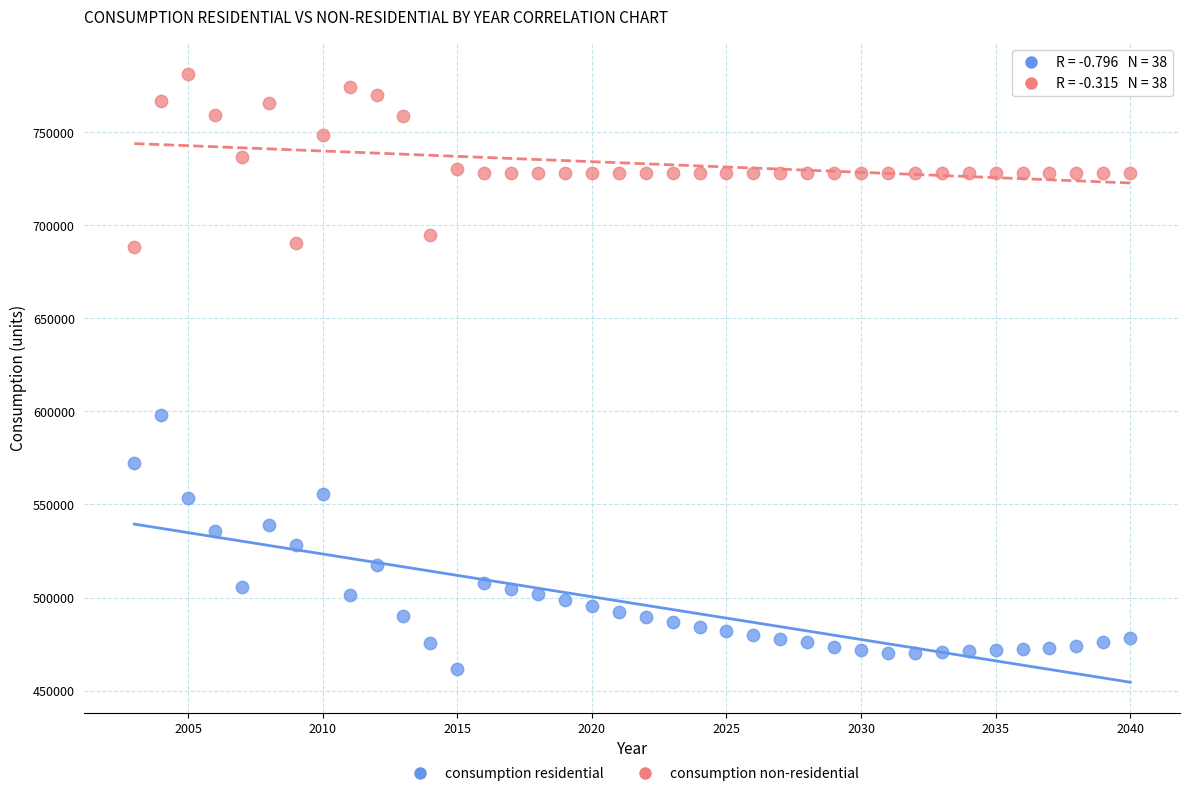

Across all data points, what is the range of X values (max minus min)?

37